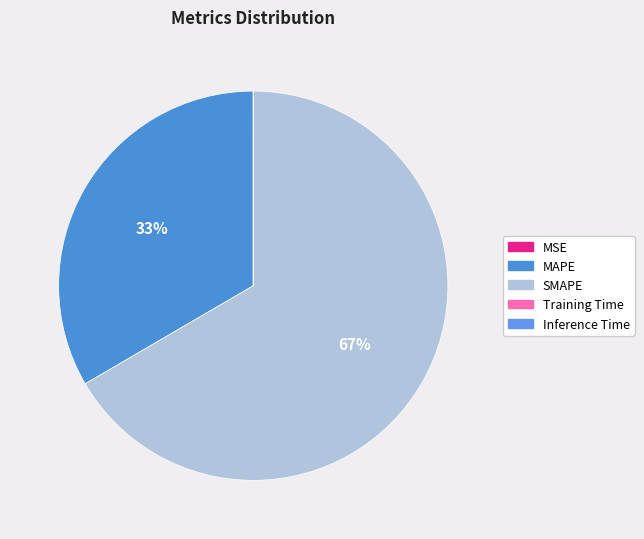

Which has a higher value, Training Time or MSE?

MSE